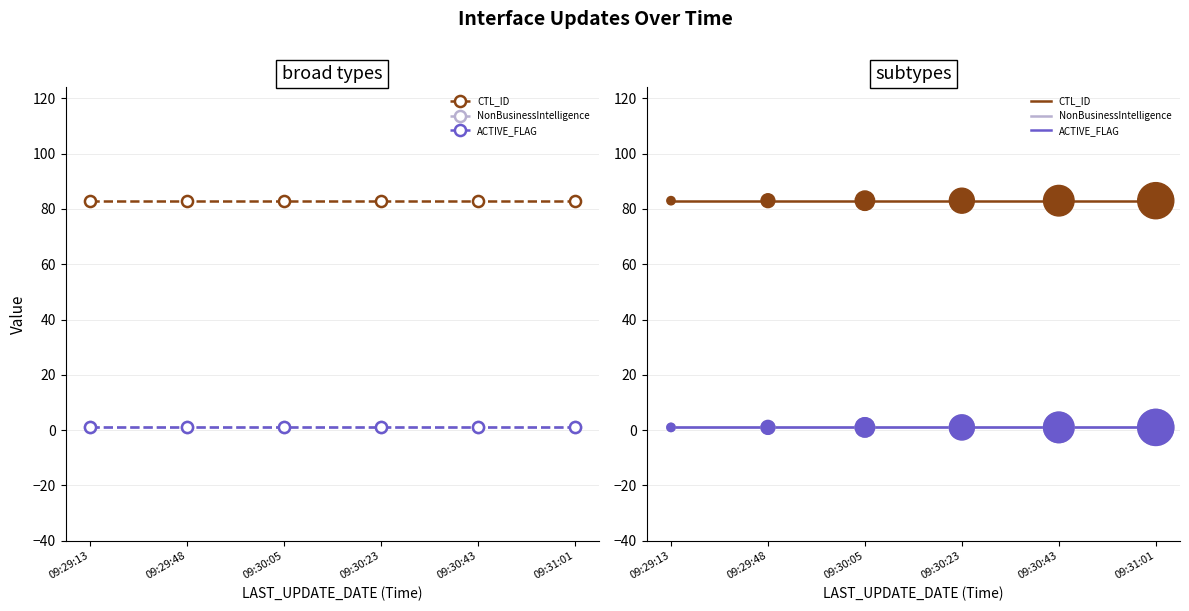

What is the total value across all series at 09:30:43?

85